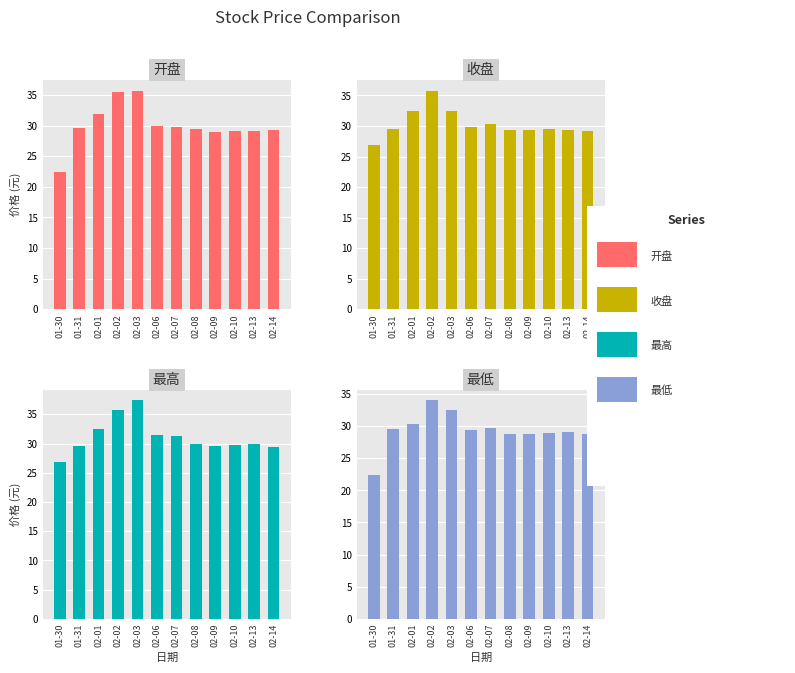

Is it true that 开盘 equals 18.9 at 02-06?

False